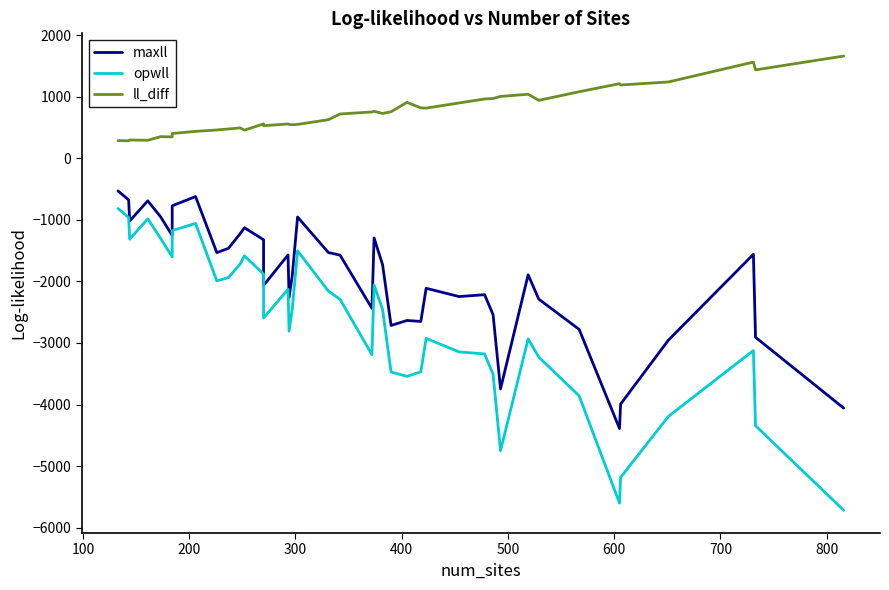

What is the difference between the maximum and second lowest values in the opwll series?

4784.2